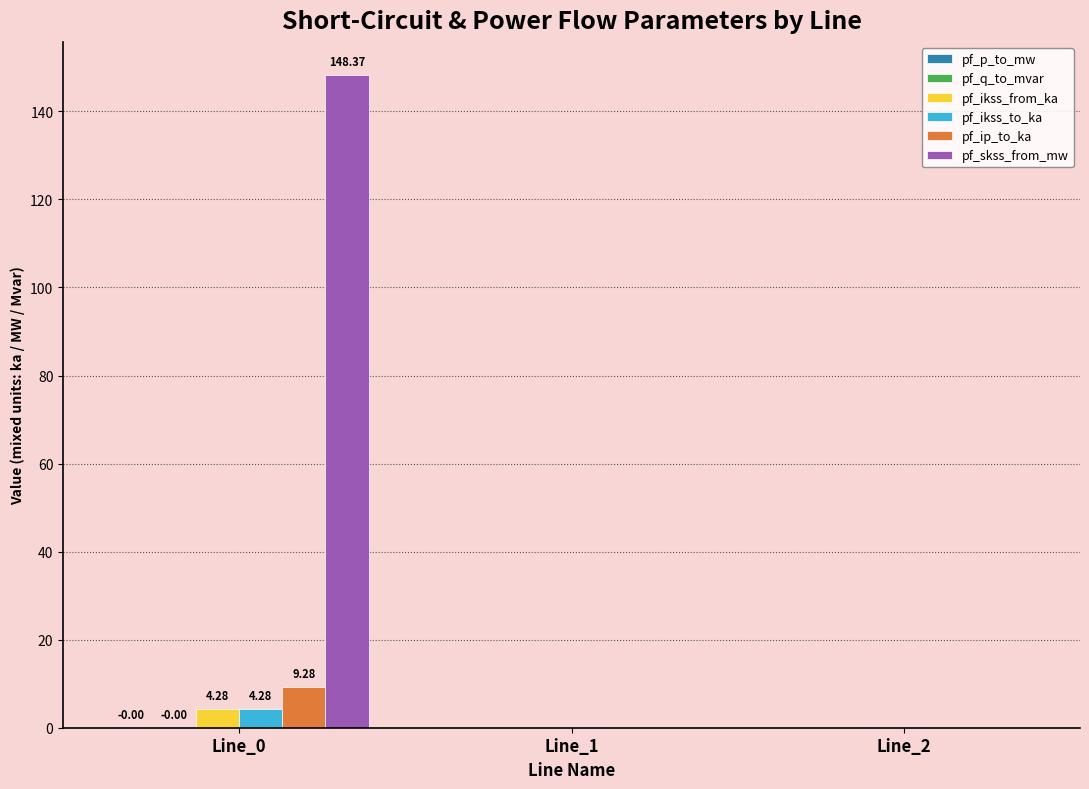

Is the value of pf_ip_to_ka at Line_2 greater than the value of pf_ikss_to_ka at Line_0?

No